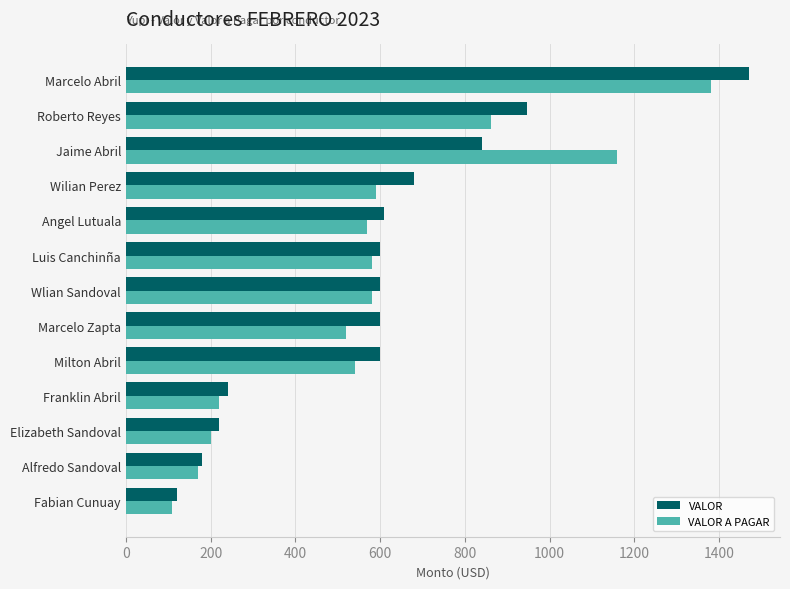

What is the maximum value shown in the chart?

1470.0